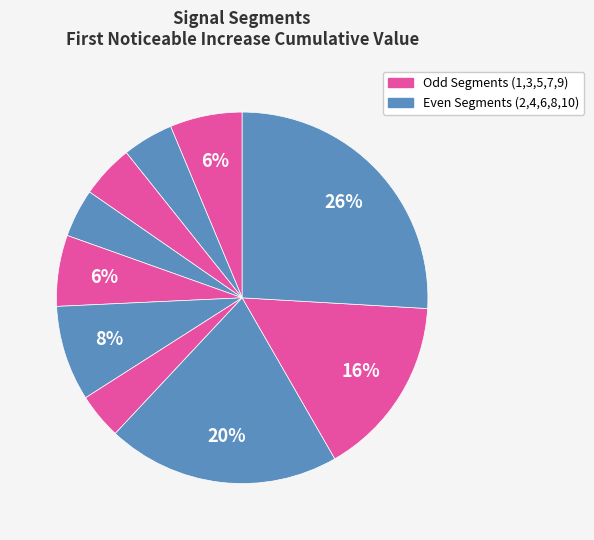

How many segments does this pie chart have?

10